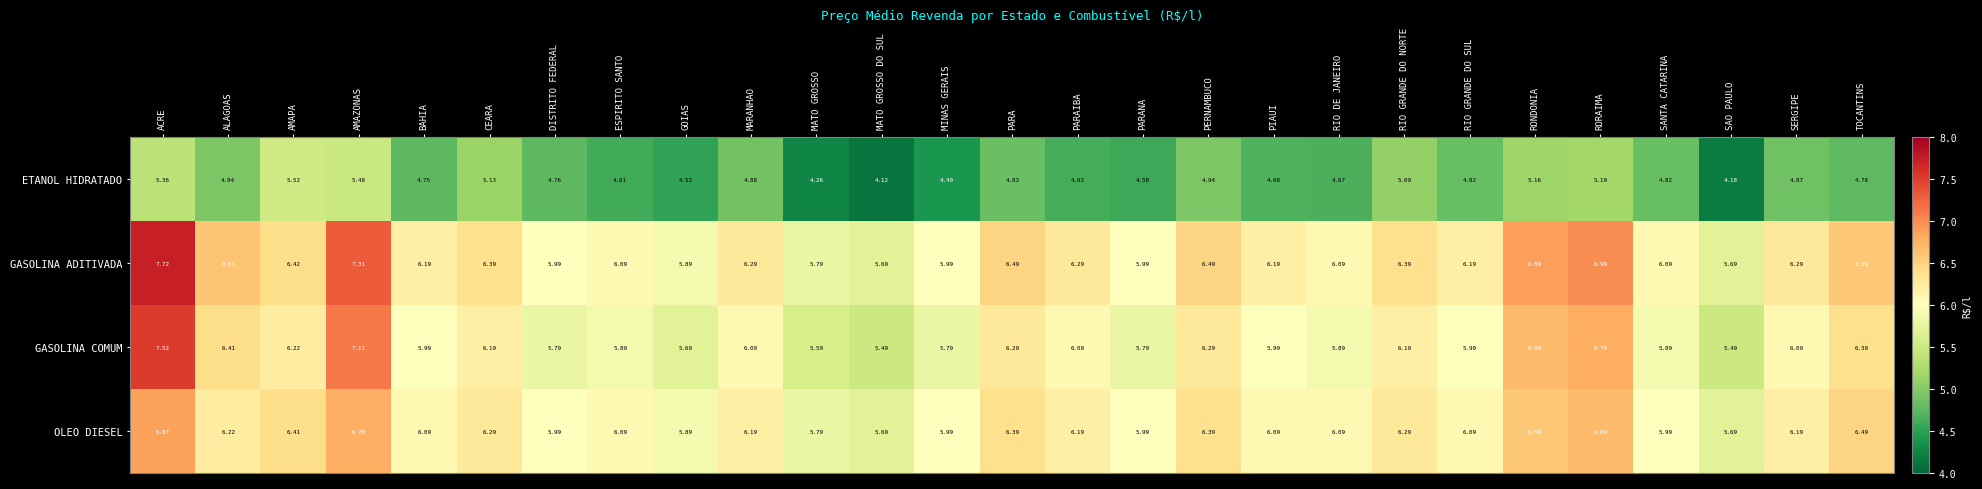

What is the difference between the highest and lowest values at AMAZONAS?

1.8